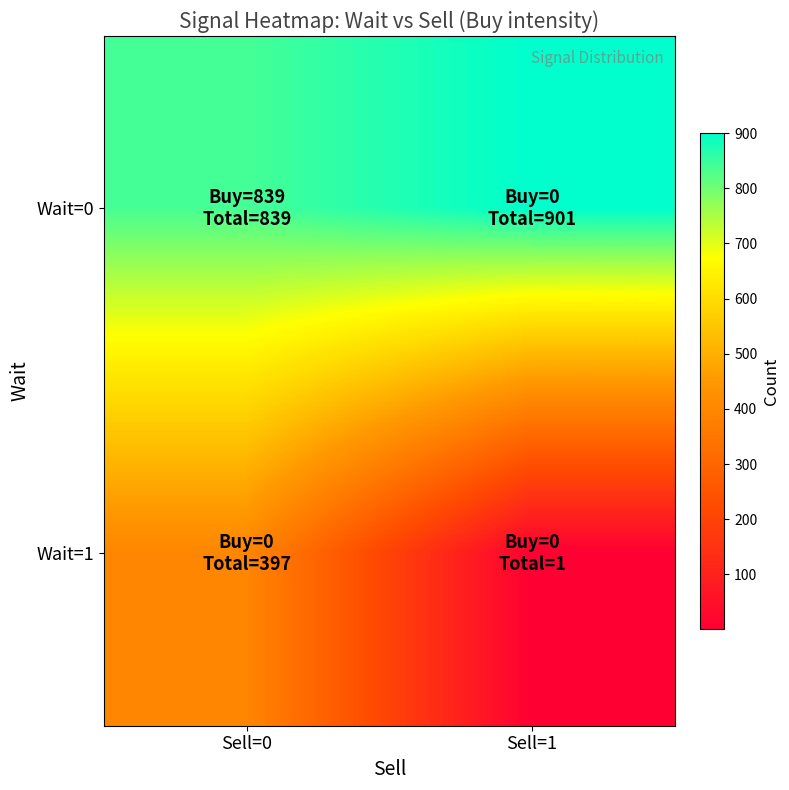

Which label corresponds to the smallest value in the chart?

Sell=1